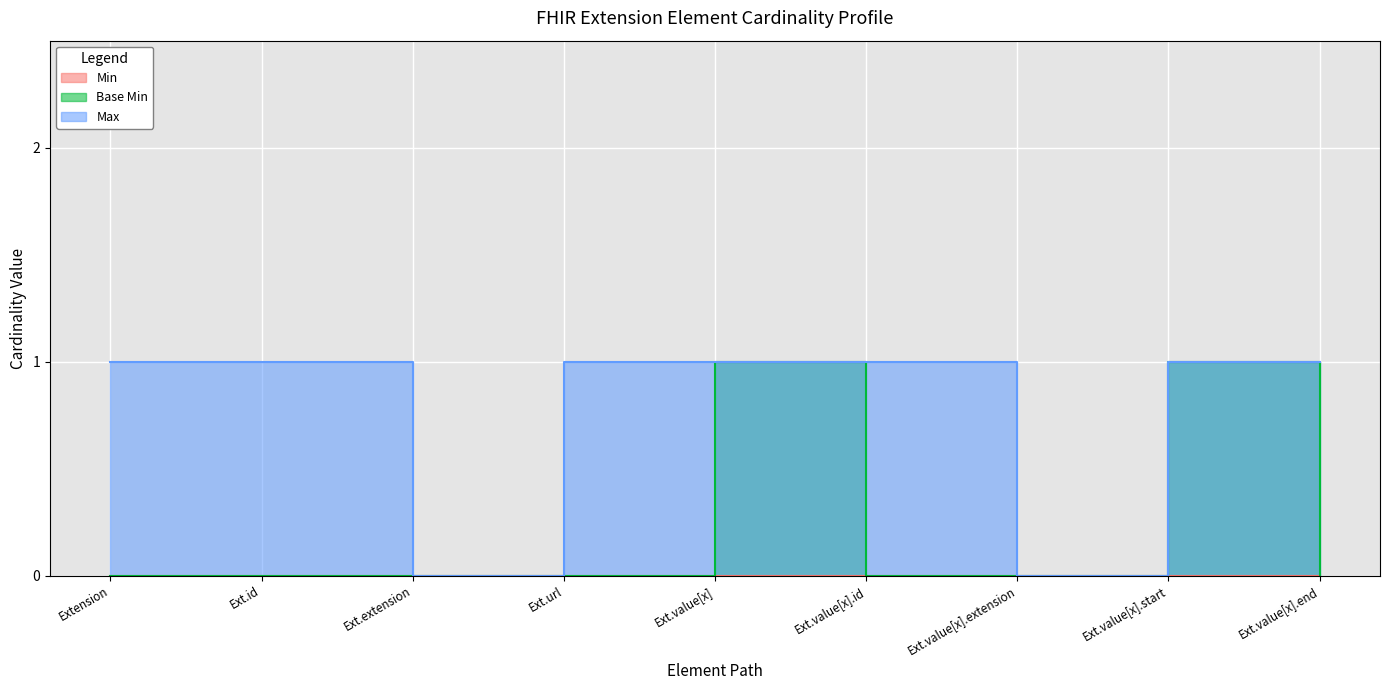

Reading left to right, what are all the values shown in this chart?

0	0	0	0	1	0	0	1	0